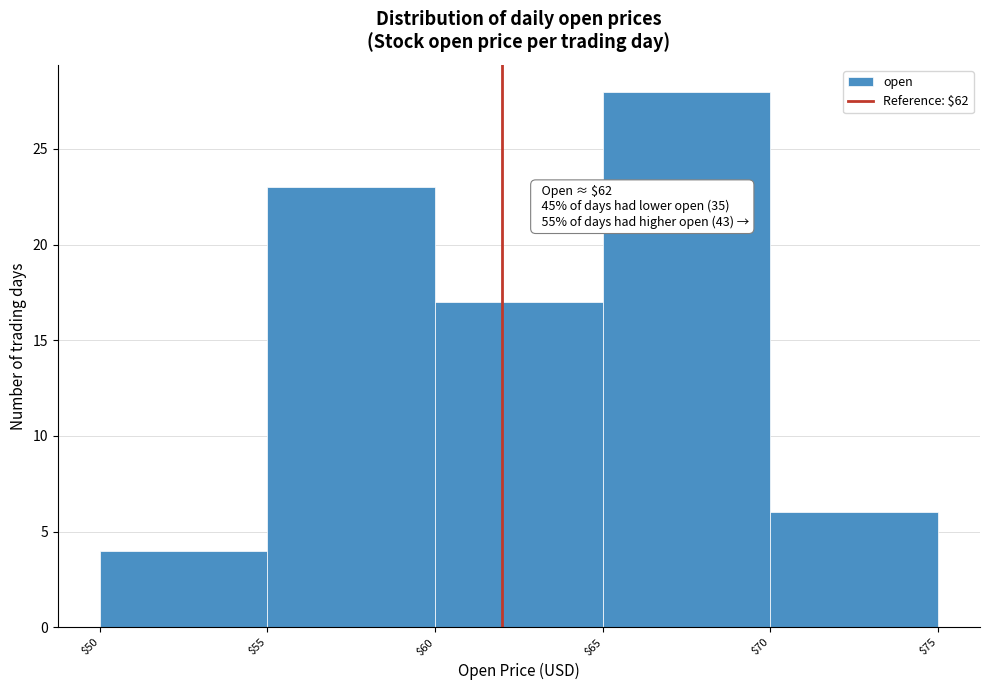

Which range on the x-axis has the tallest bar?

$65 to $70